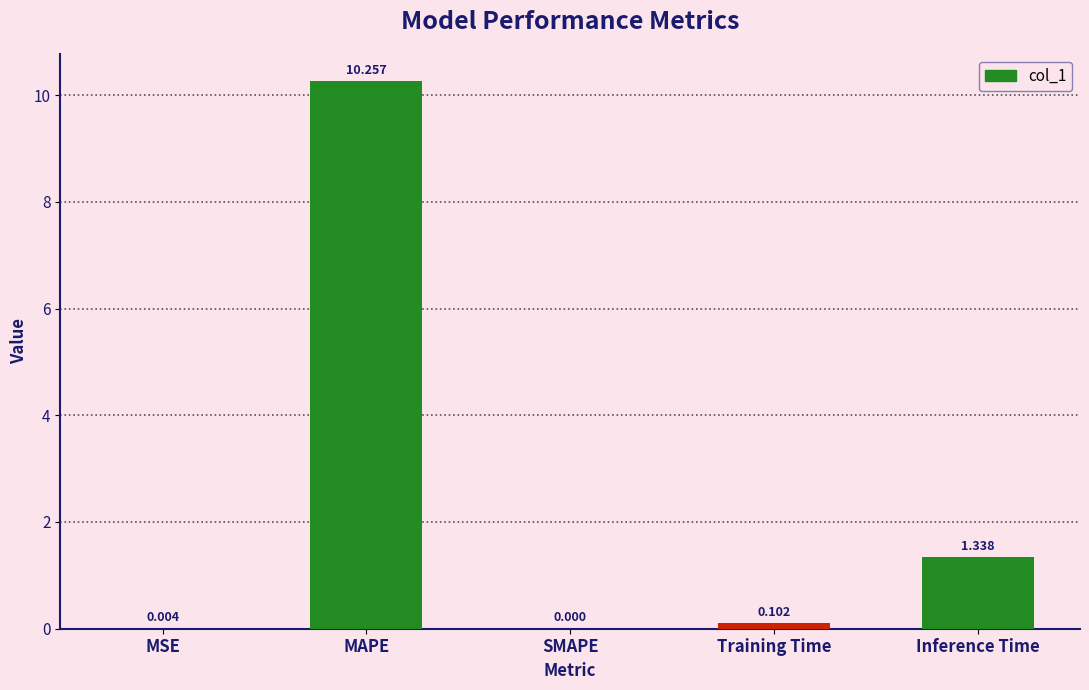

The value at SMAPE is 0.0. True or false?

True